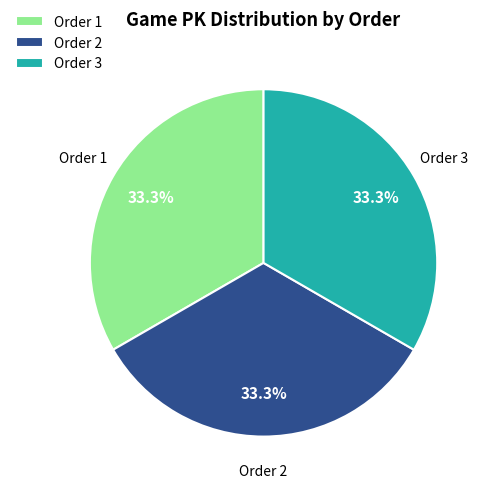

How many slices are in this pie chart?

3